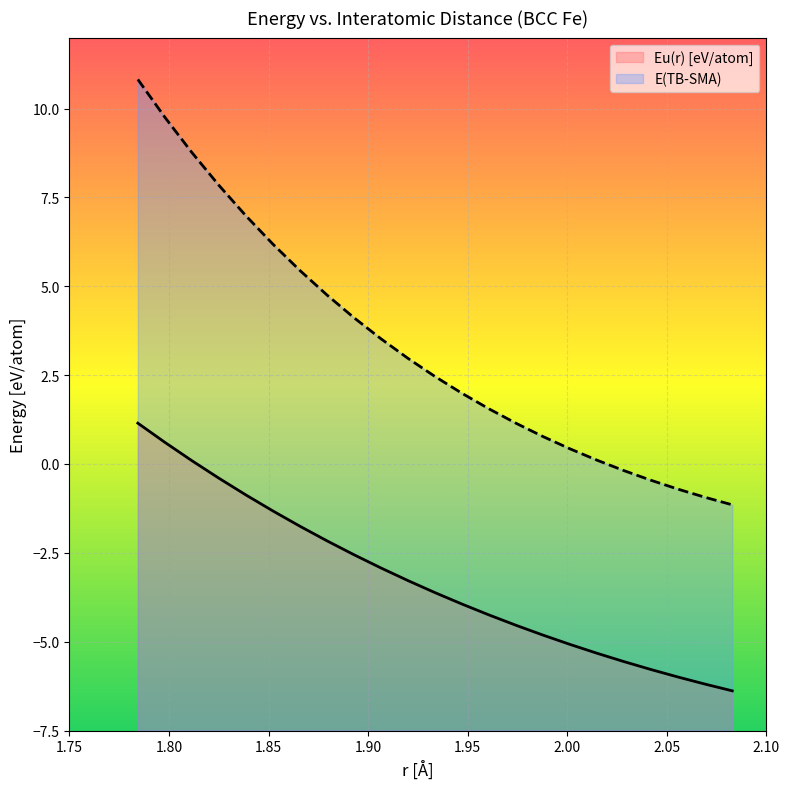

What is the minimum value for E(TB-SMA)?

-1.1